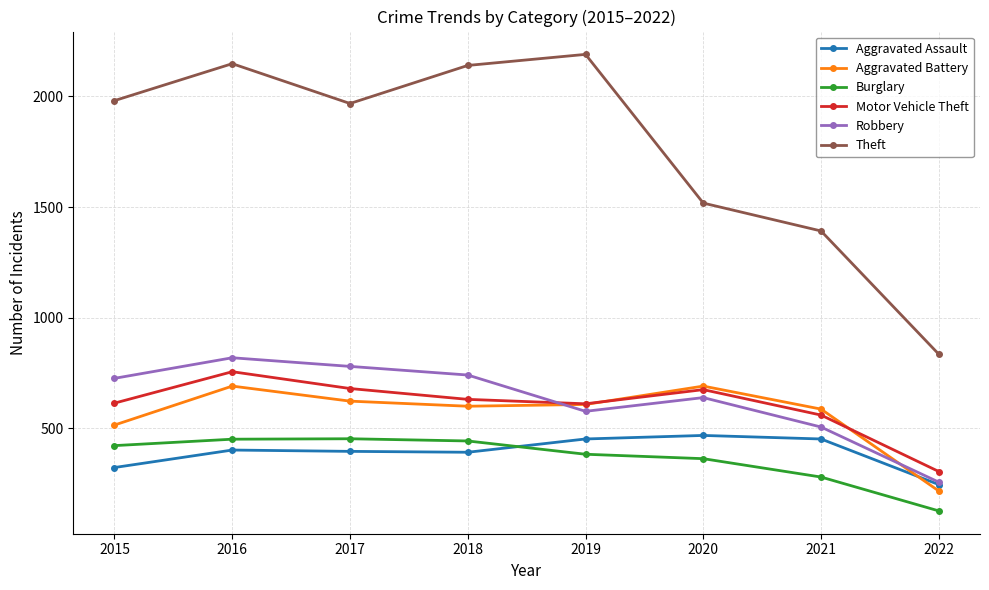

What is the approximate value of Robbery at 2020, to the nearest 100?

600